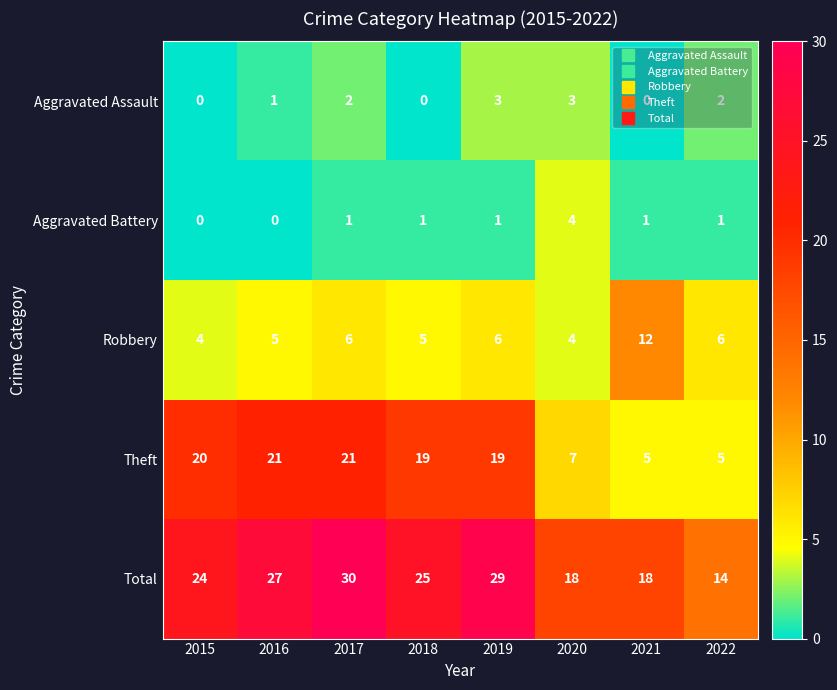

What is the difference between the maximum and minimum values in the Aggravated Battery series?

4